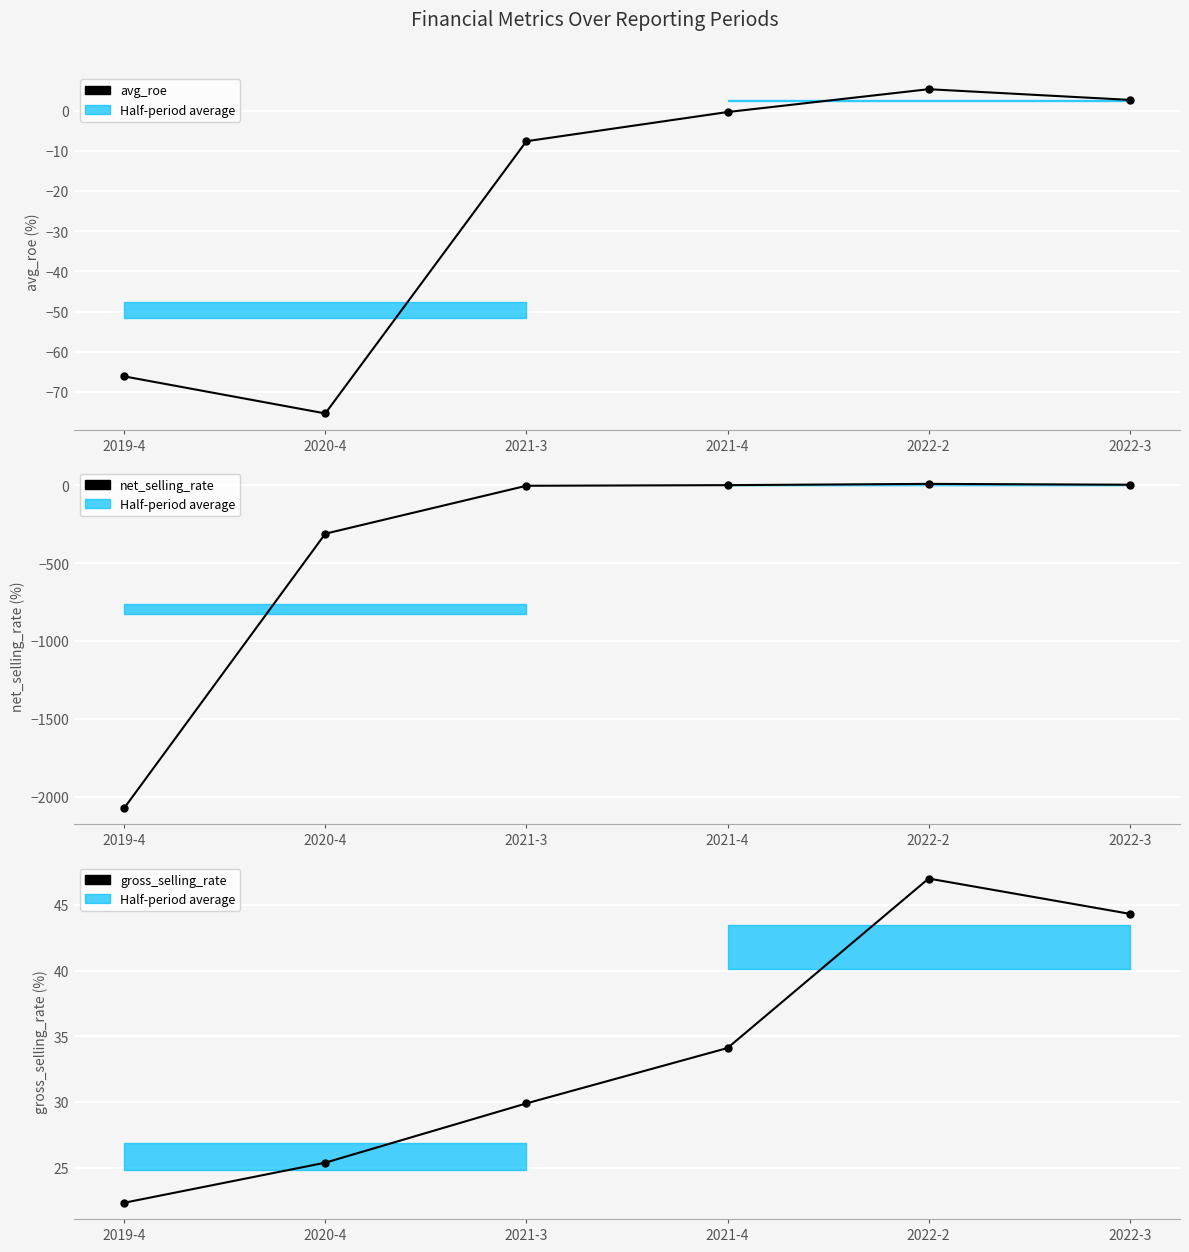

At which label is avg_roe closest to -35?

2021-3